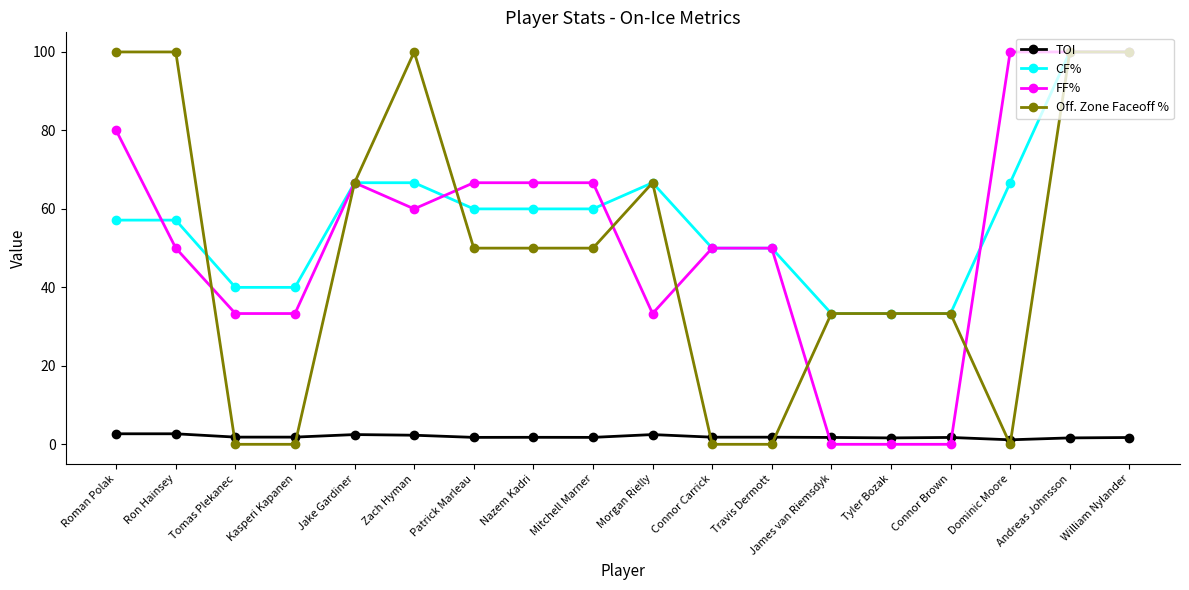

What are all the series names shown in the legend?

TOI, CF%, FF%, Off. Zone Faceoff %